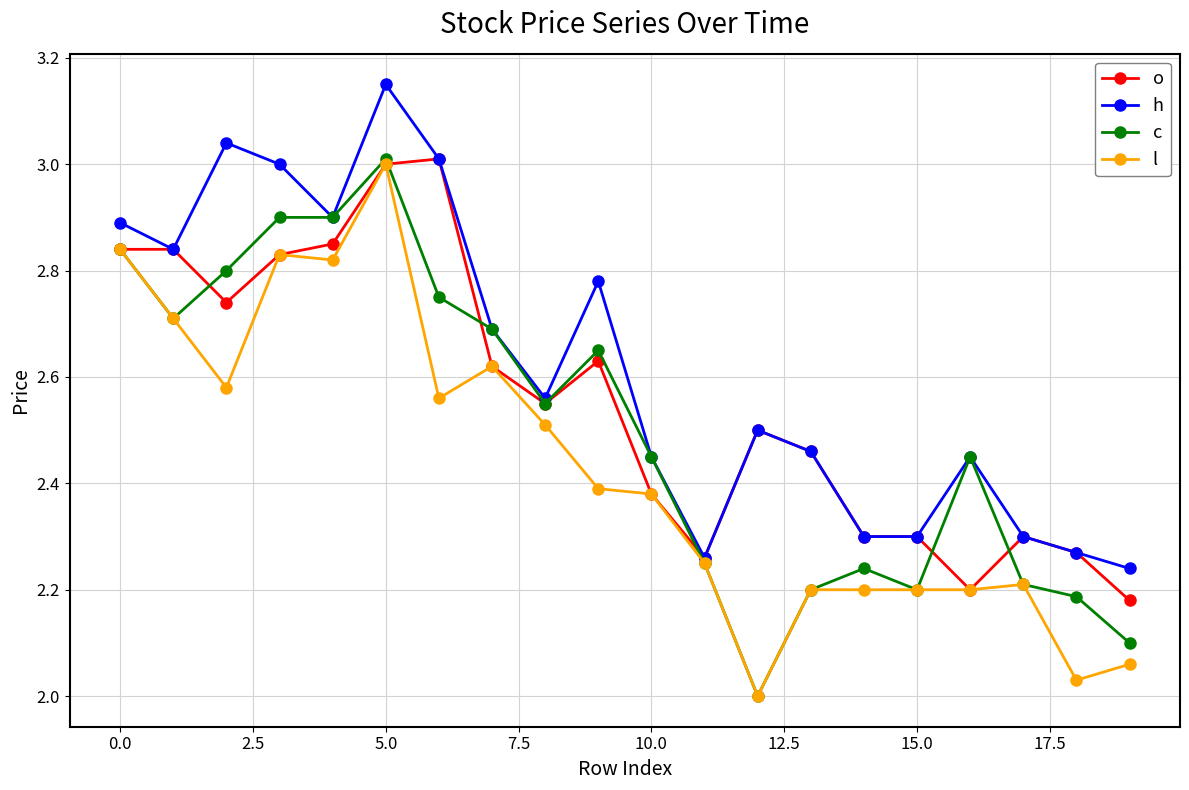

Rank the series by their average value, from highest to lowest.

h, o, c, l